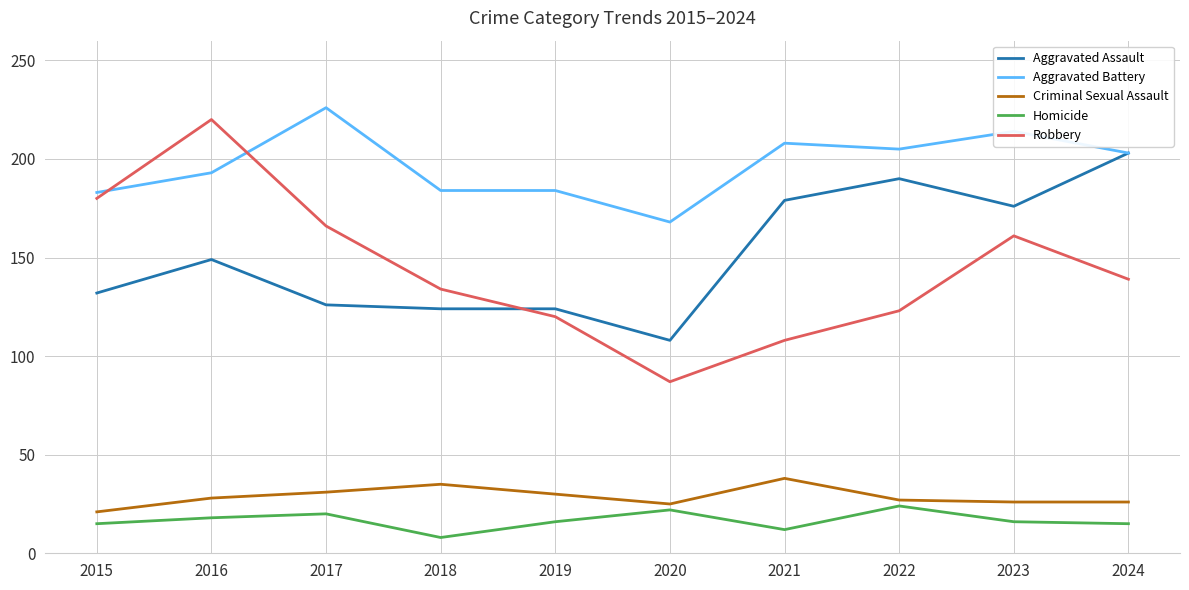

At which category is the sum across all series the highest?

2016